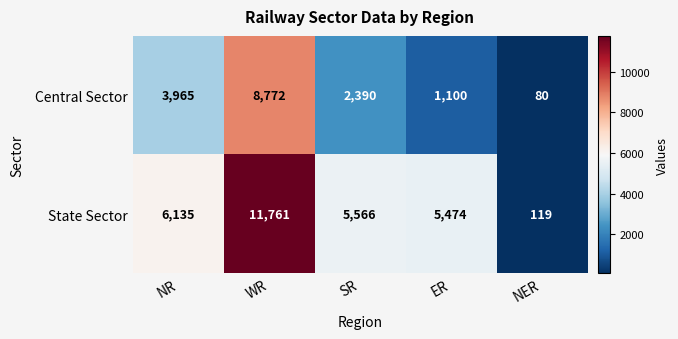

What is the greatest value displayed?

11761